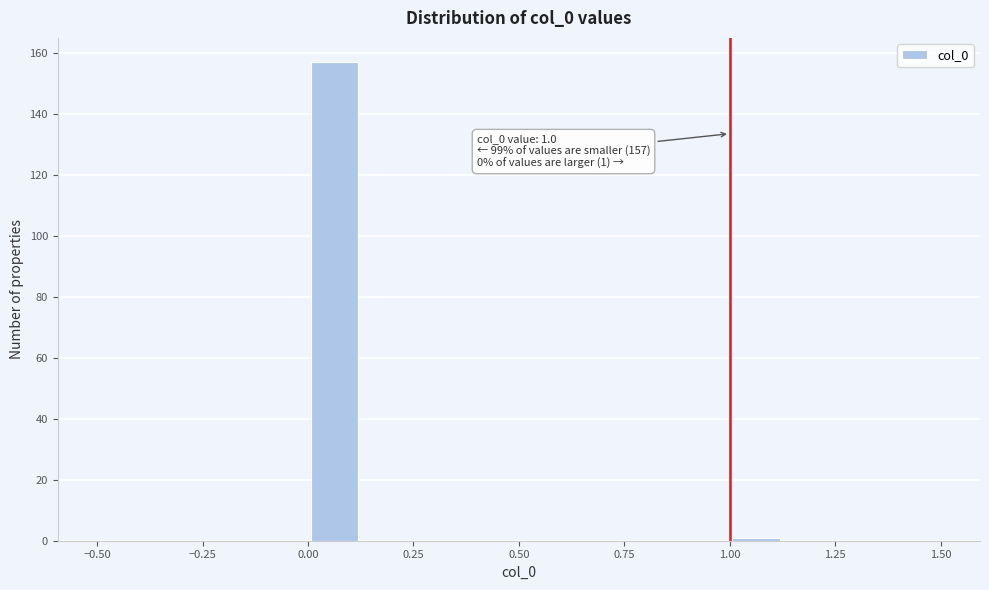

Around what value on the x-axis is the tallest bar? Give the approximate position of its centre, as read against the axis.

0.05